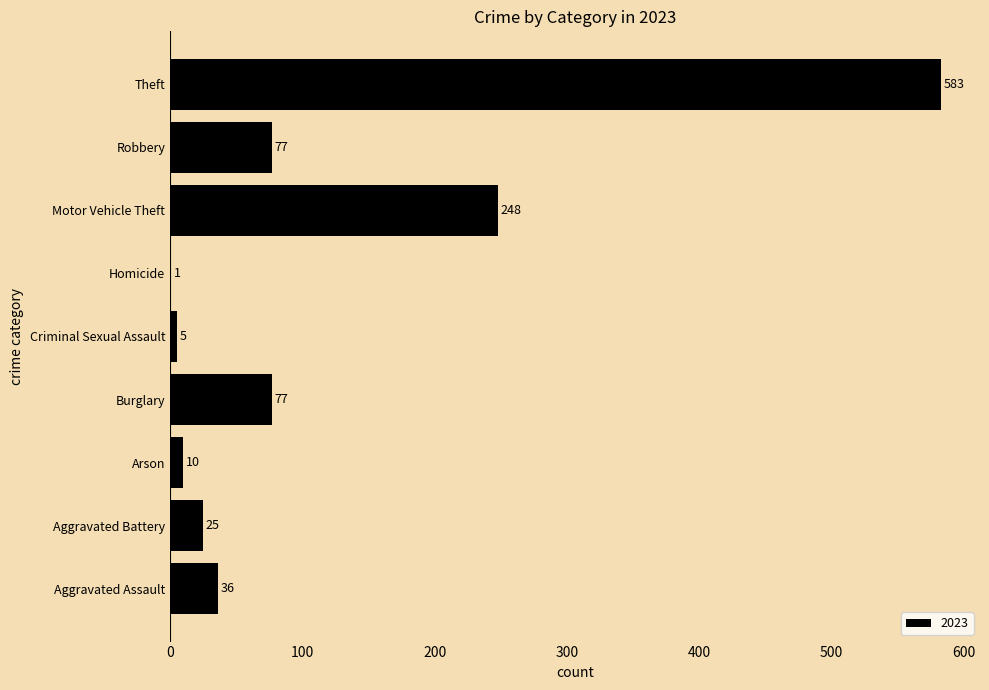

What is the greatest value displayed?

583